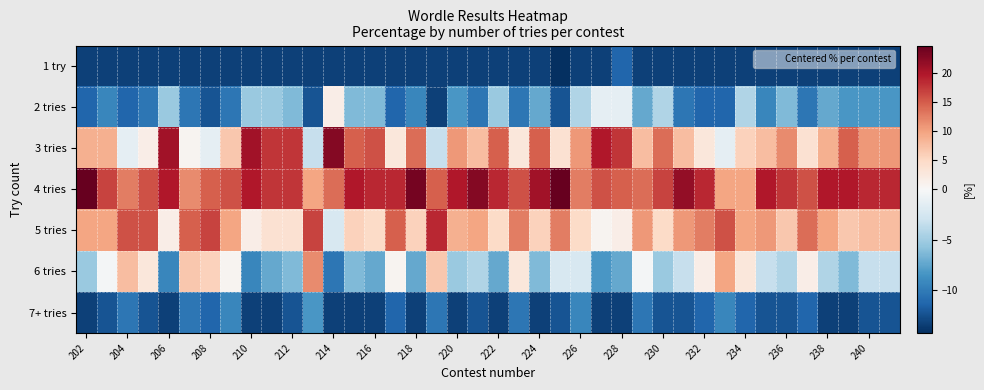

At how many categories does at least one series exceed 6?

40